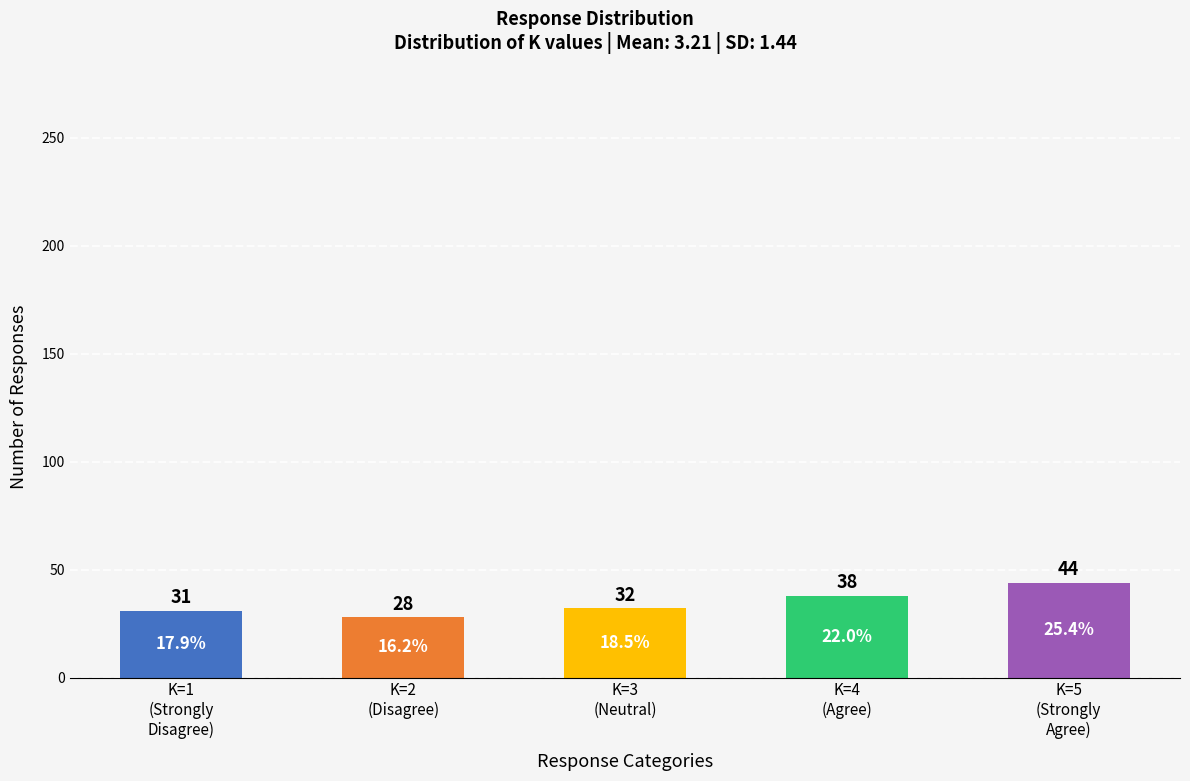

Are the bars horizontal?

No